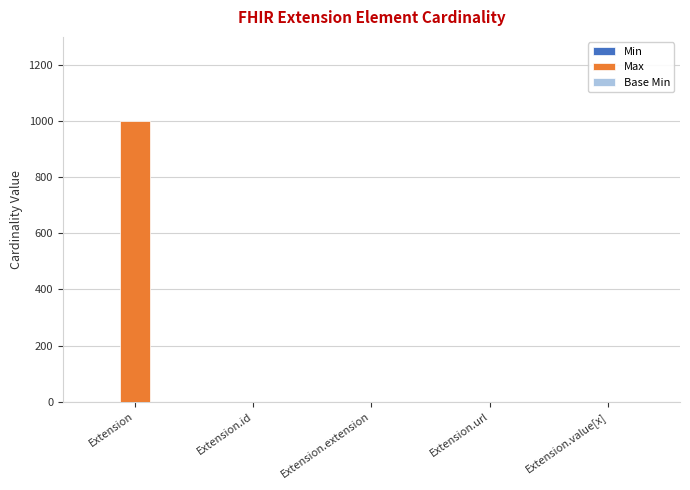

Which series has the largest total across all categories?

Max